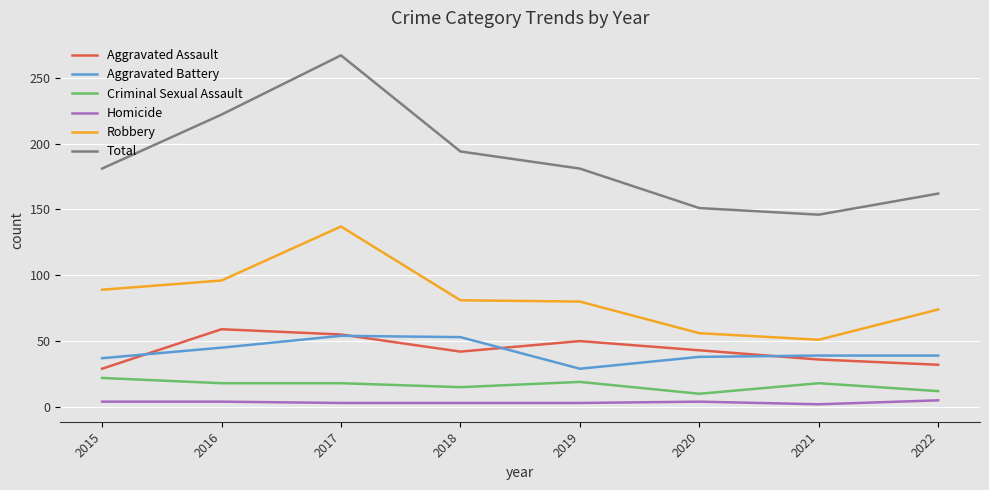

Where does the Aggravated Battery series first go above 39?

2016